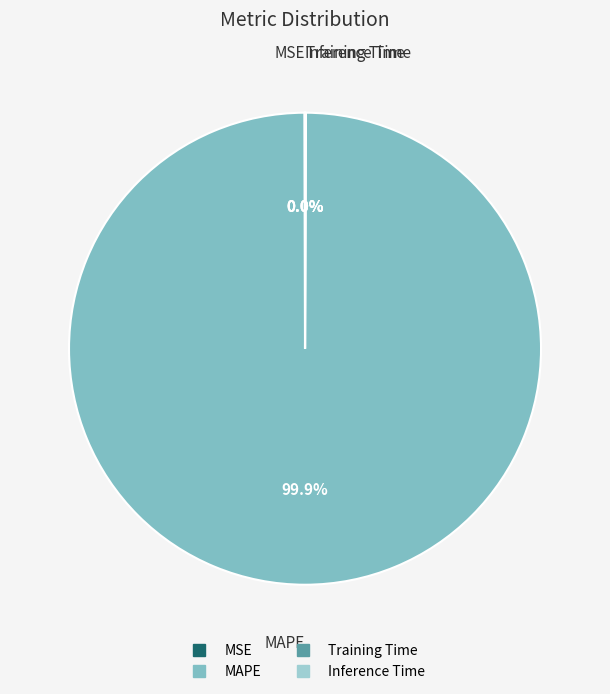

Which slice represents more than half of the pie?

MAPE